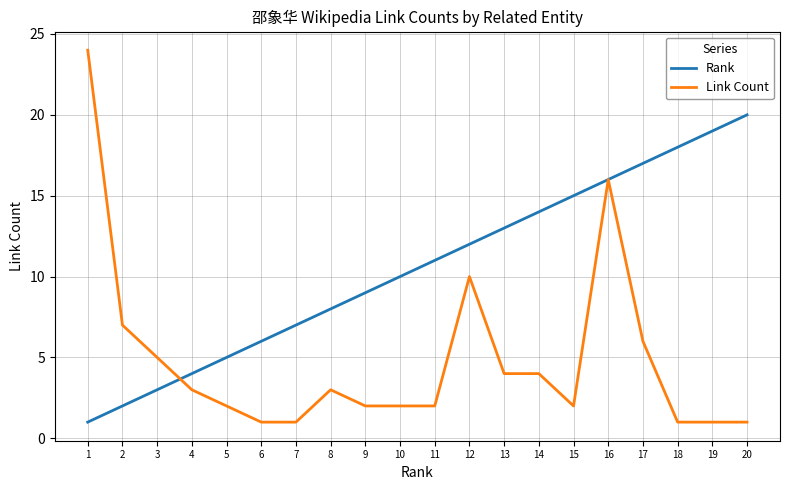

What is the smallest value displayed?

1